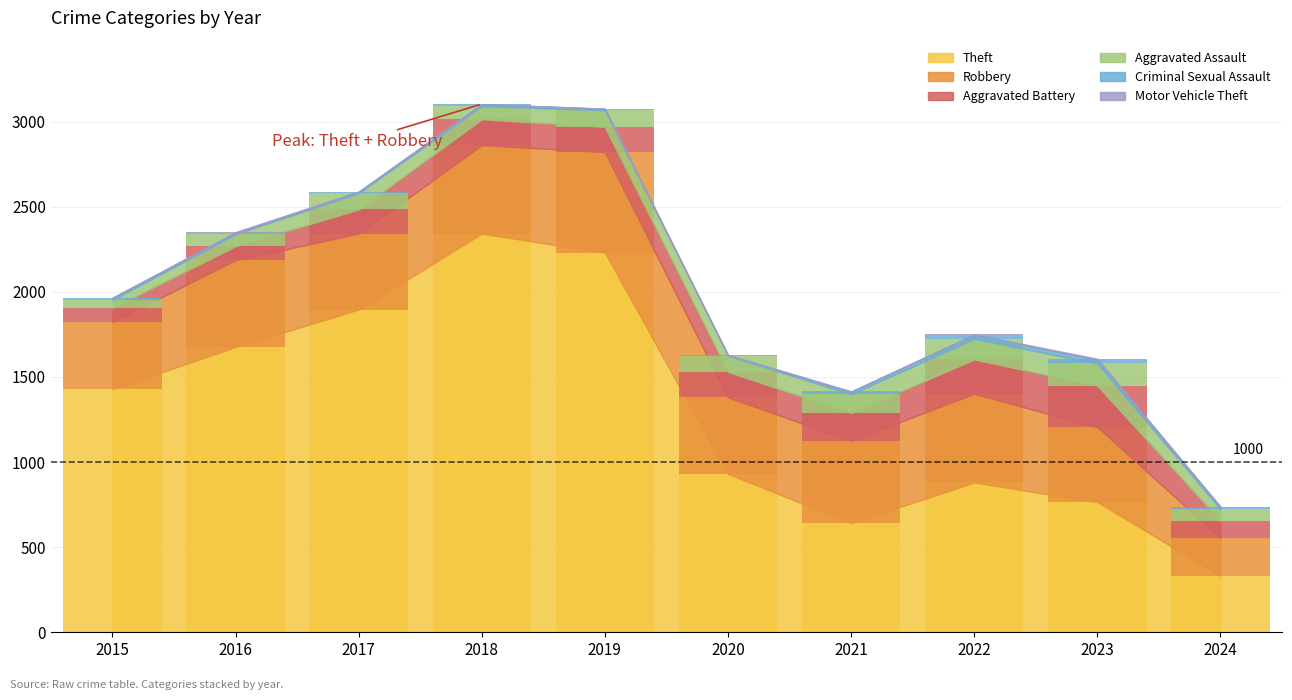

At how many categories does at least one series exceed 1844?

3